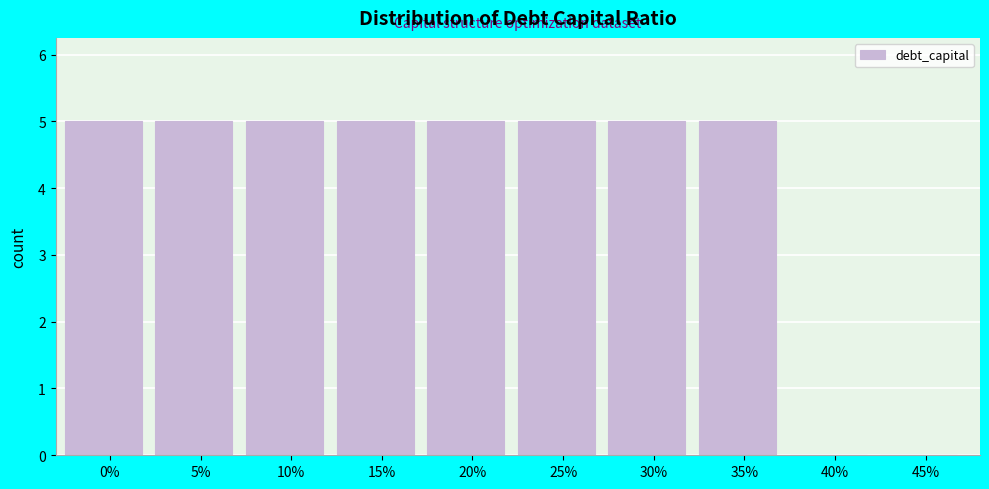

Reading left to right, list all the values displayed in this chart.

0%=5	5%=5	10%=5	15%=5	20%=5	25%=5	30%=5	35%=5	40%=0	45%=0